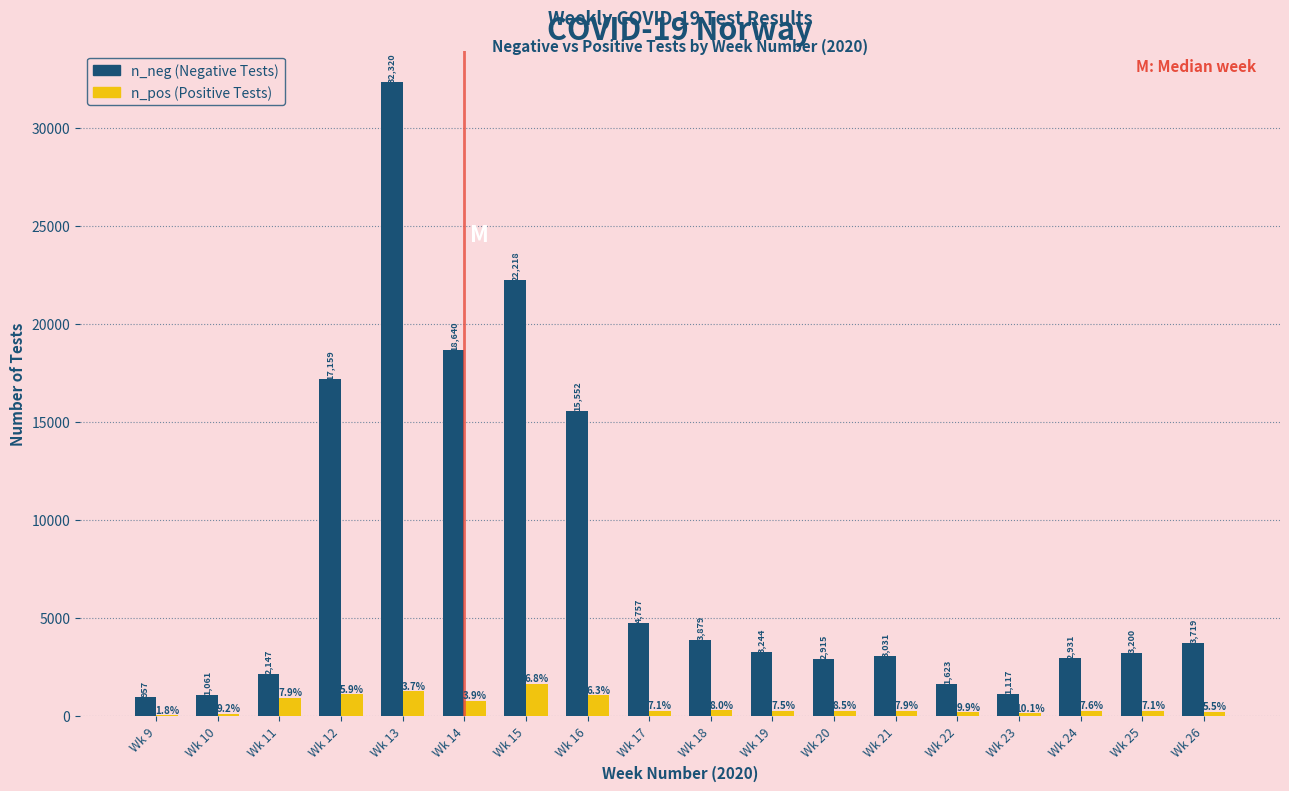

What is the sum of all n_neg values?

140470